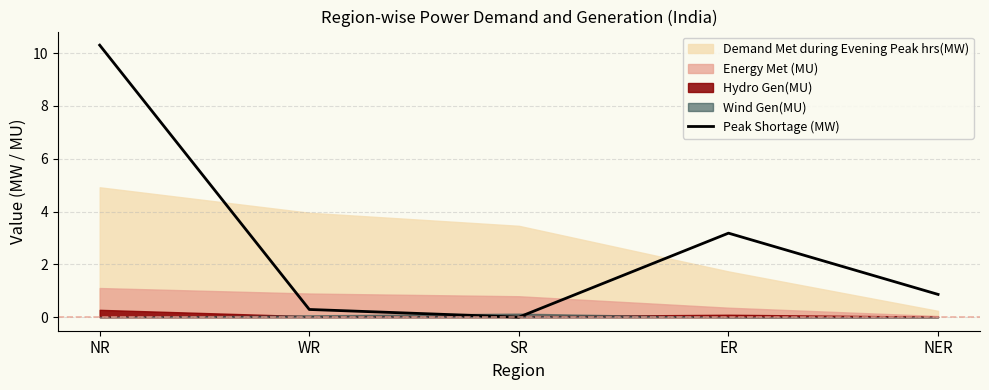

Is it true that Peak Shortage (MW) equals 6.9 at NR?

False